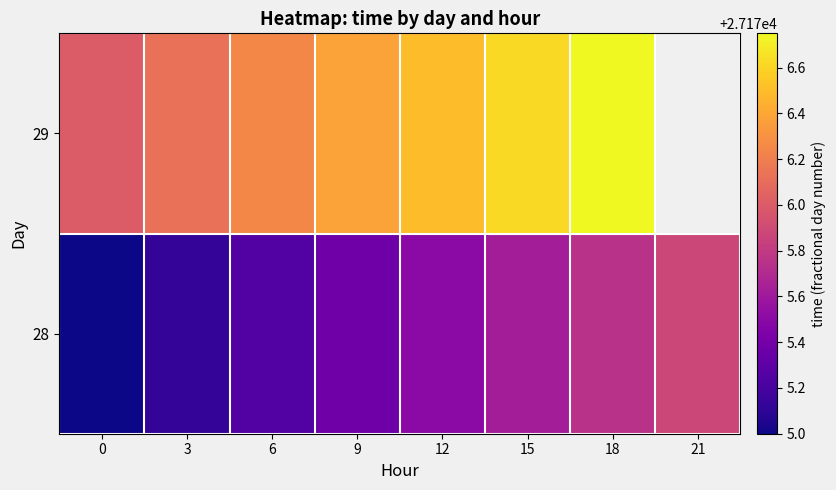

How many values in 29 are above zero?

7